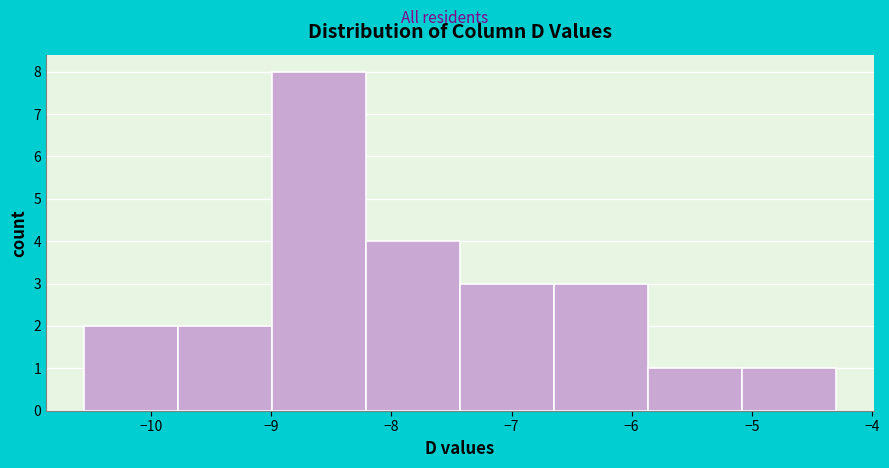

Reading left to right, list every bar in this chart as the range it spans on the x-axis followed by its height. Neither the bar edges nor the heights are printed on the chart, so give them approximately, as read against the axes.

-10.6 to -9.8: 2
-9.8 to -9.0: 2
-9.0 to -8.2: 8
-8.2 to -7.4: 4
-7.4 to -6.6: 3
-6.6 to -5.9: 3
-5.9 to -5.1: 1
-5.1 to -4.3: 1